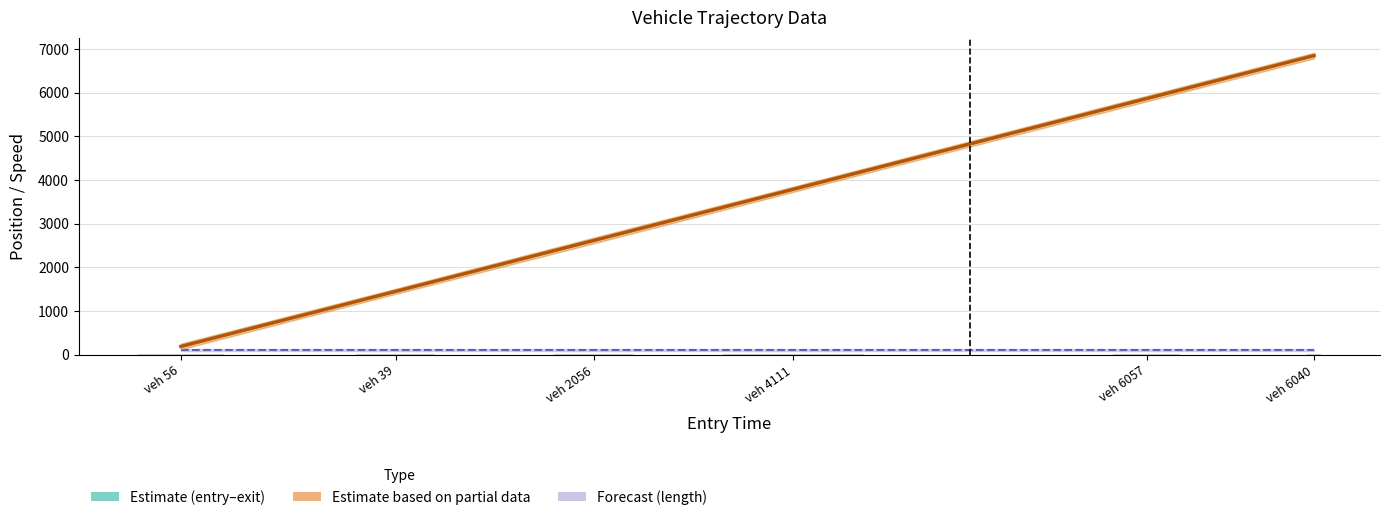

What position from the right is veh 39?

5